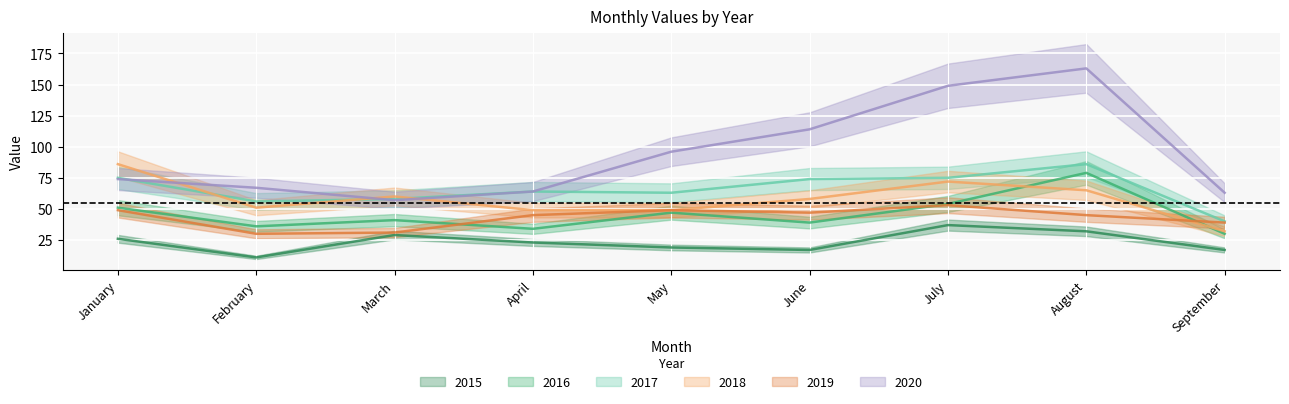

What is the lowest value of the 2016 series?

30